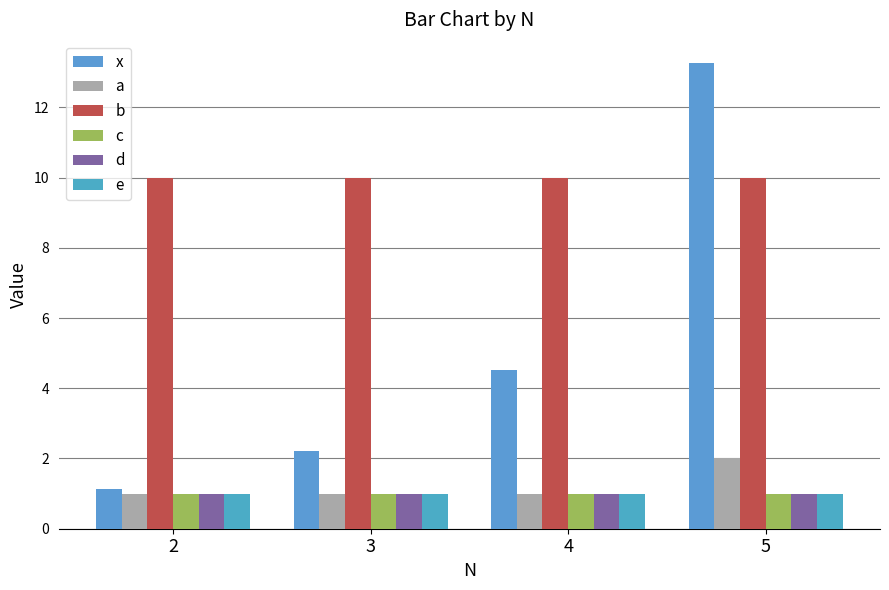

What is the smallest value displayed?

1.0